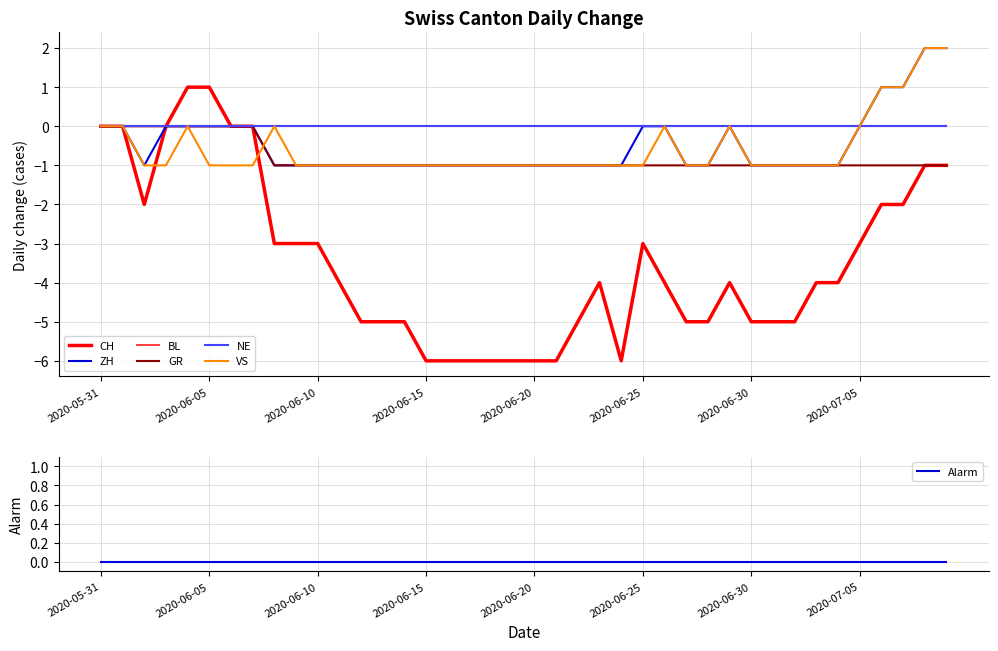

What is the label of the 32nd point from the right?

2020-06-08